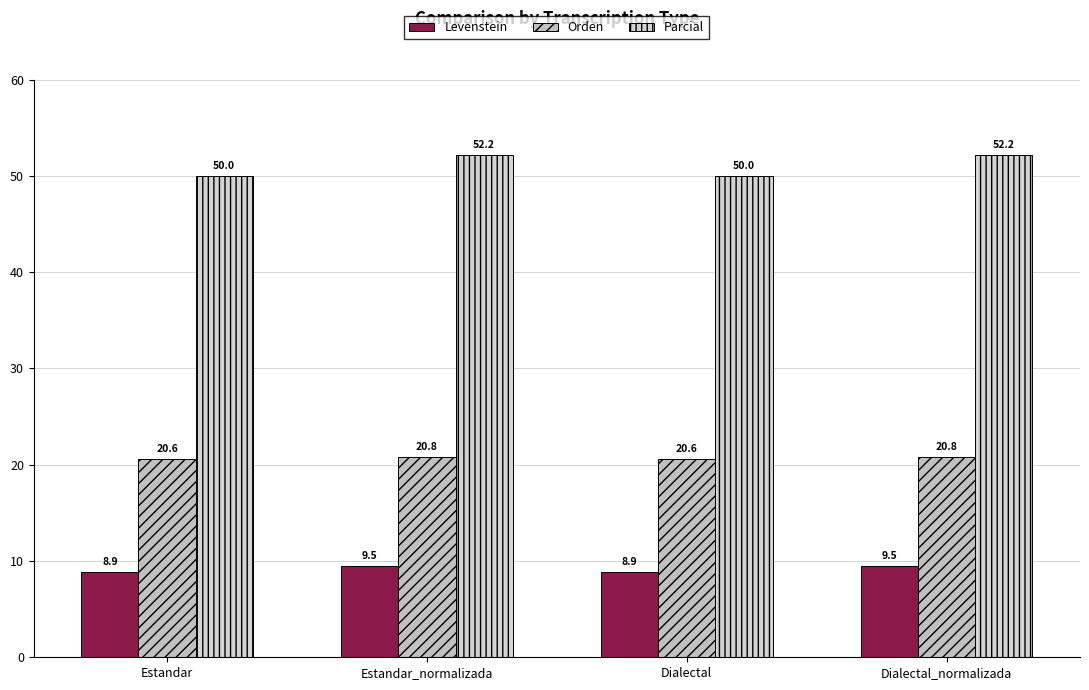

What is the maximum value shown in the chart?

52.2